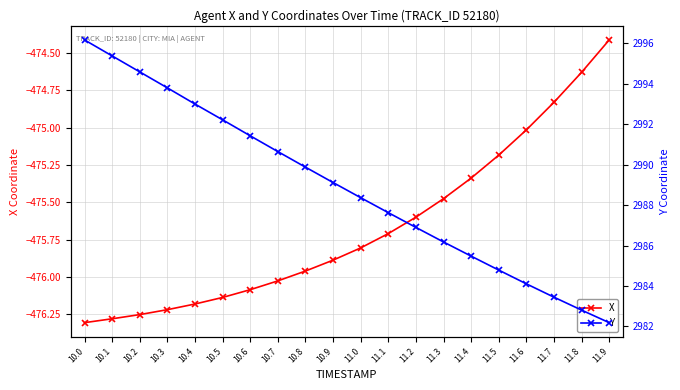

The Y series shows 5332.3 at 11.9. True or false?

False